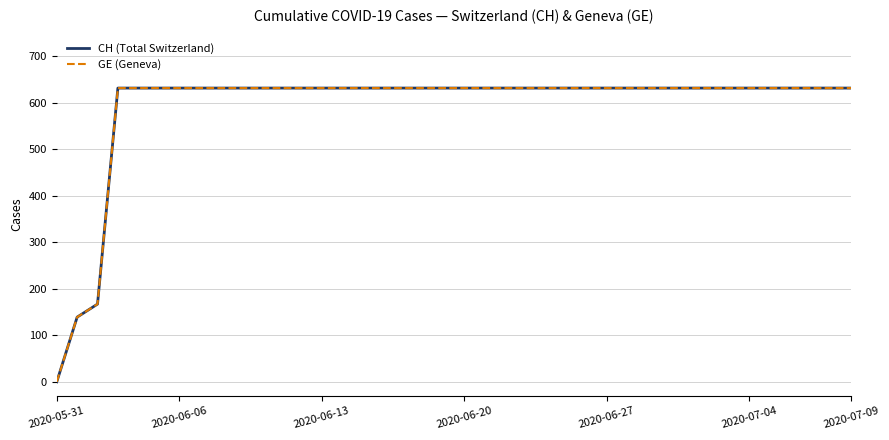

Rank the series by their maximum value, from lowest to highest.

CH (Total Switzerland), GE (Geneva)